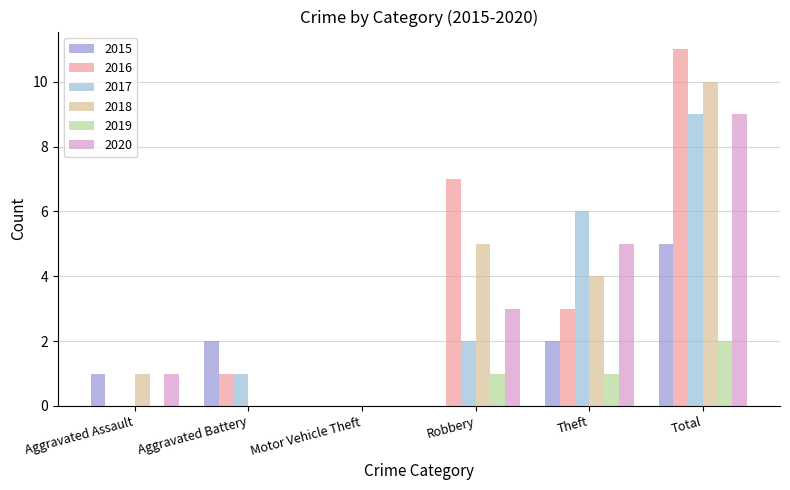

Is it true that 2015 equals 2 at Aggravated Battery?

True